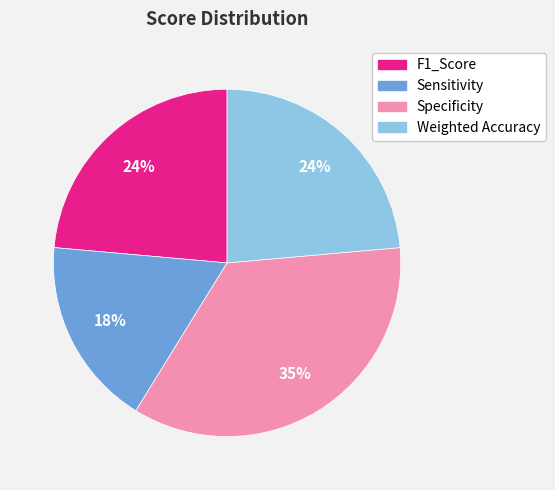

Do Sensitivity and Specificity together represent more than half of the pie?

Yes